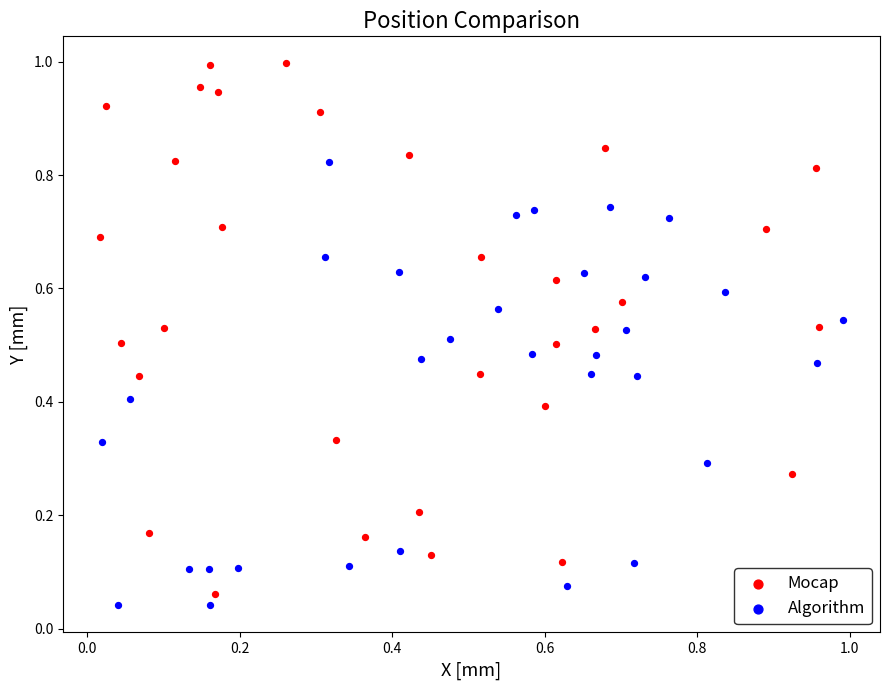

Which series has the largest Y range (max minus min)?

Mocap